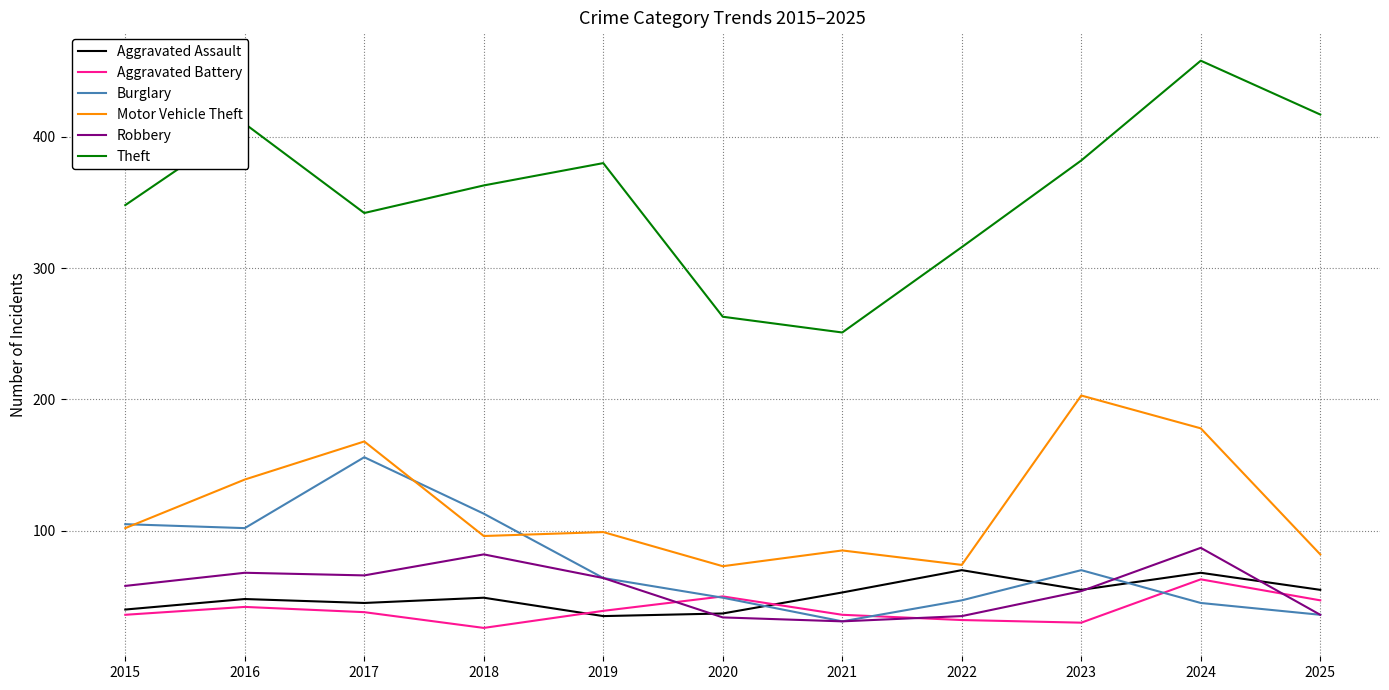

What is the difference between the highest and lowest values at 2016?

368